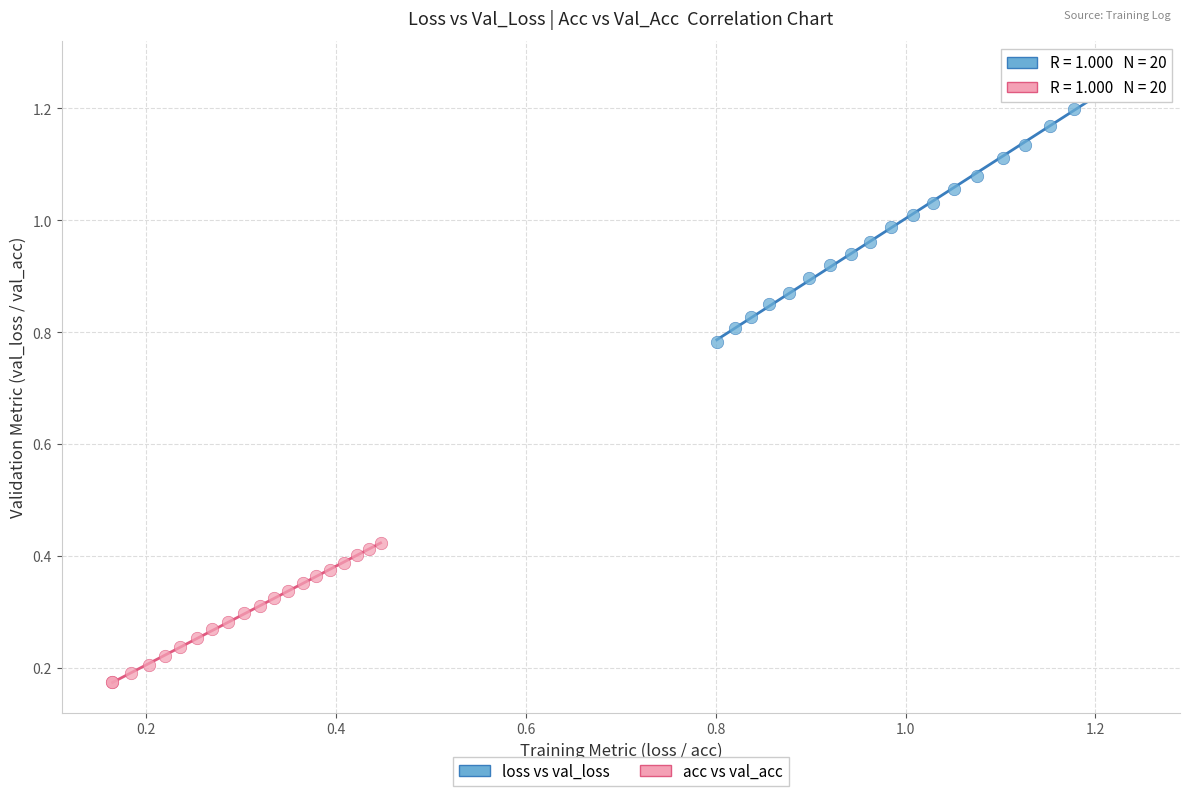

What are all the series names shown in the legend?

loss vs val_loss, acc vs val_acc